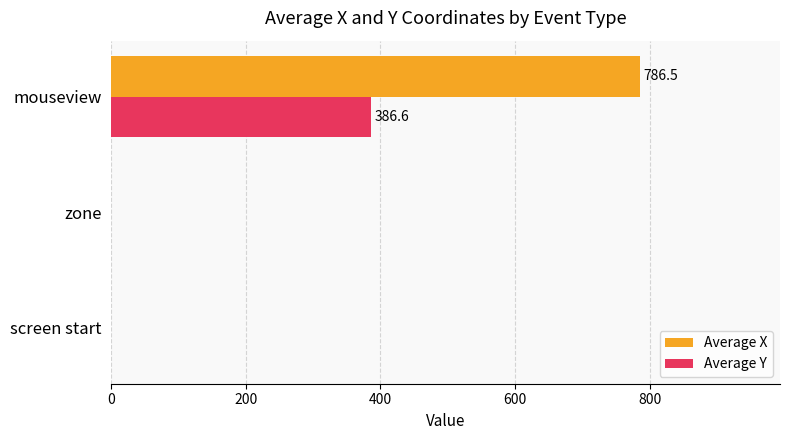

At which category is the sum across all series the highest?

mouseview